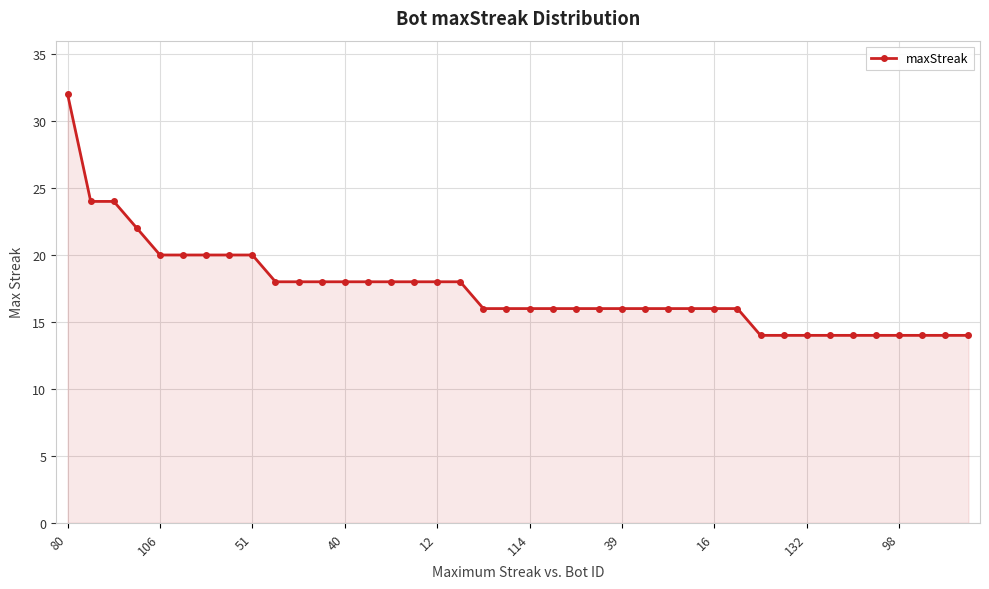

What is the difference between the maximum and second lowest values?

18